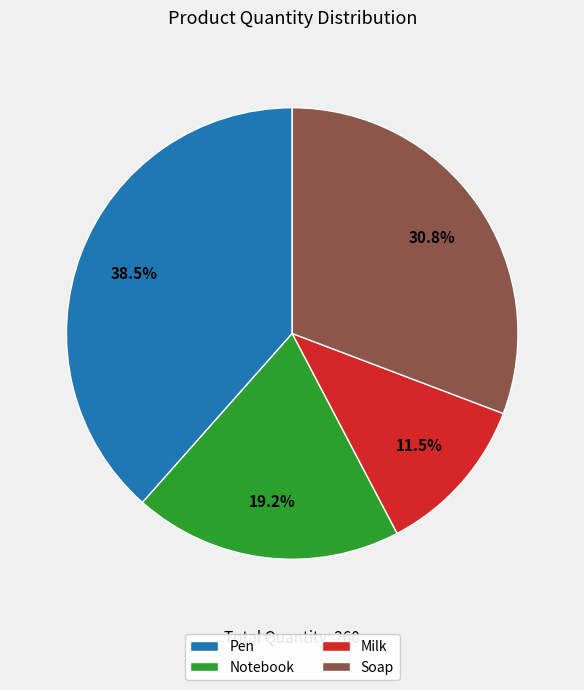

Is there a majority slice in this chart?

No